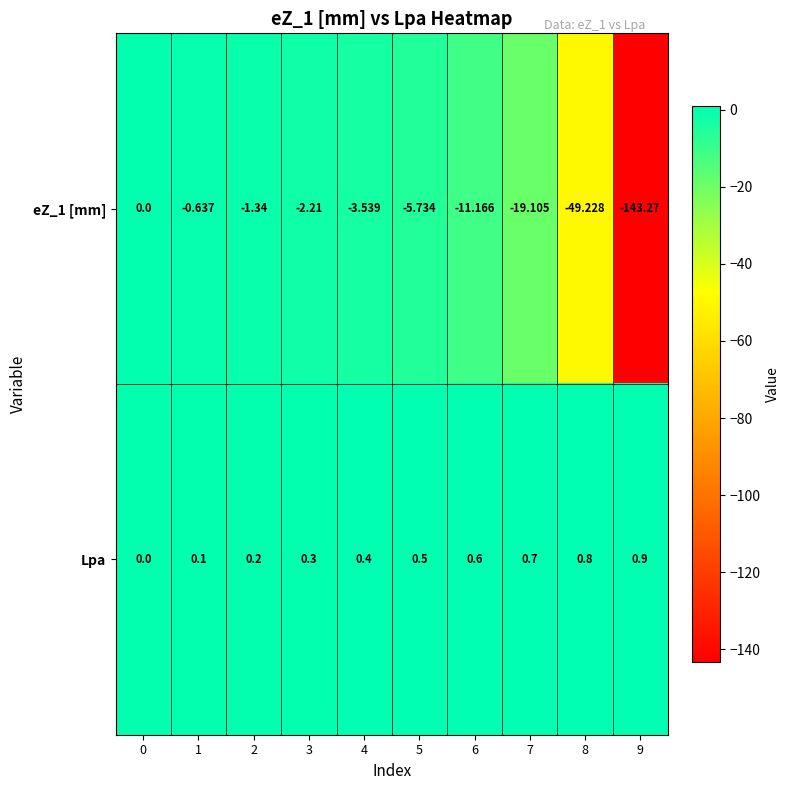

Is the value of Lpa at 7 greater than the value of eZ_1 [mm] at 7?

Yes